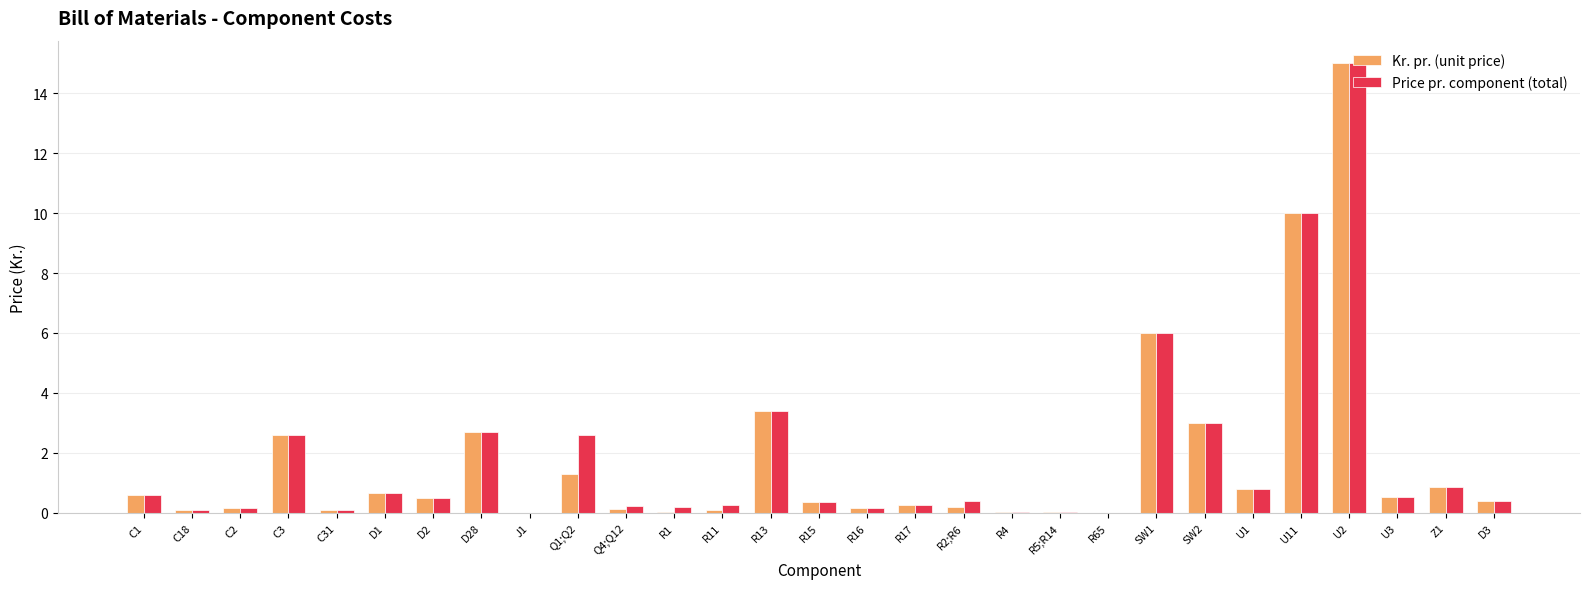

At which label does Kr. pr. (unit price) reach its peak?

U2